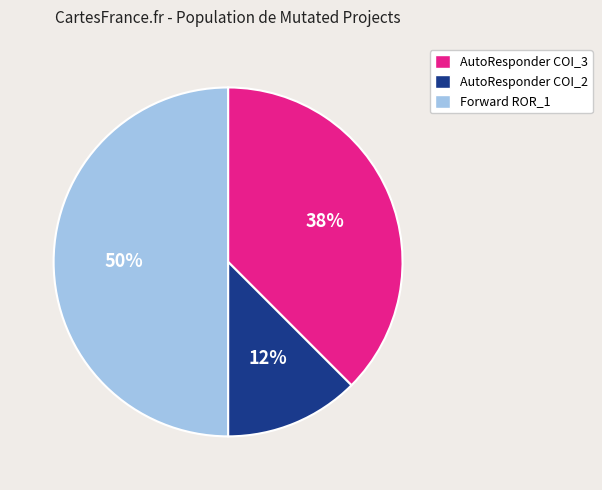

To the nearest percent, what is the average slice percentage?

33%